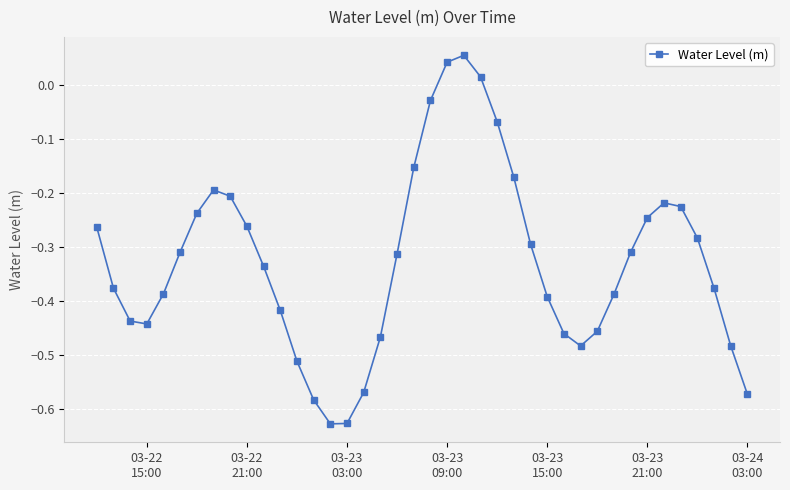

What is the difference between the maximum and minimum values?

0.7